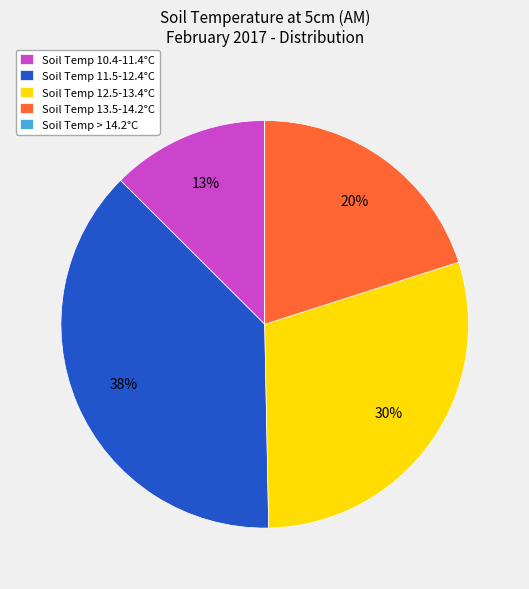

Is the sum of Soil Temp 13.5-14.2°C and Soil Temp 11.5-12.4°C greater than half?

Yes